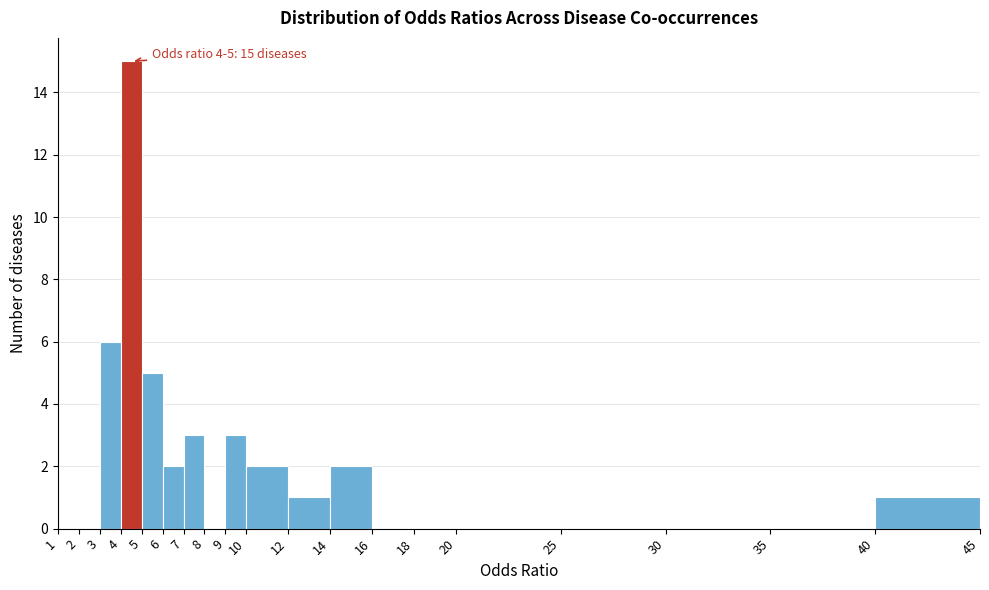

Over which range of the x-axis is the bar tallest?

4 to 5